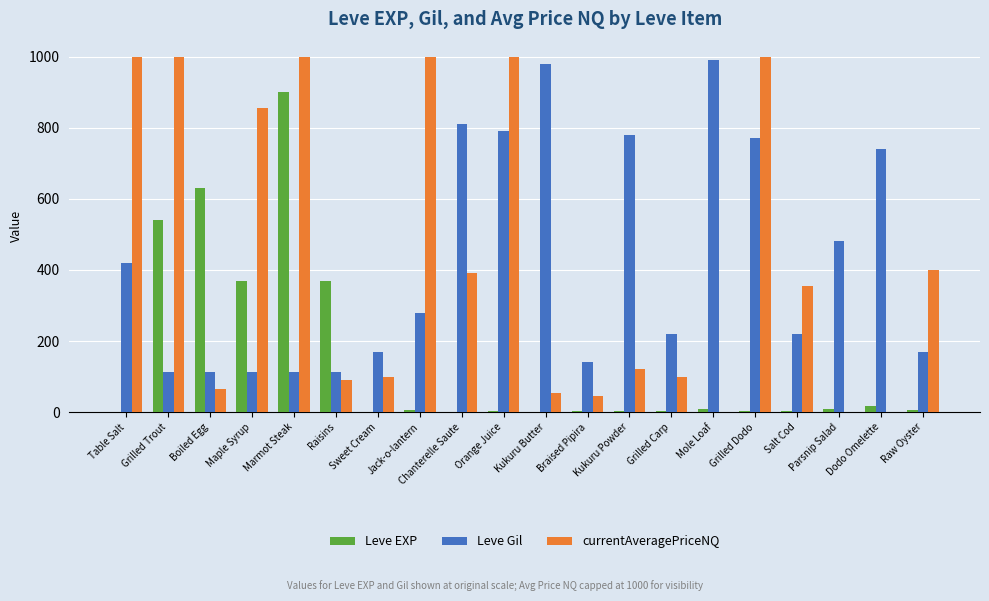

Does the chart contain stacked bars?

No